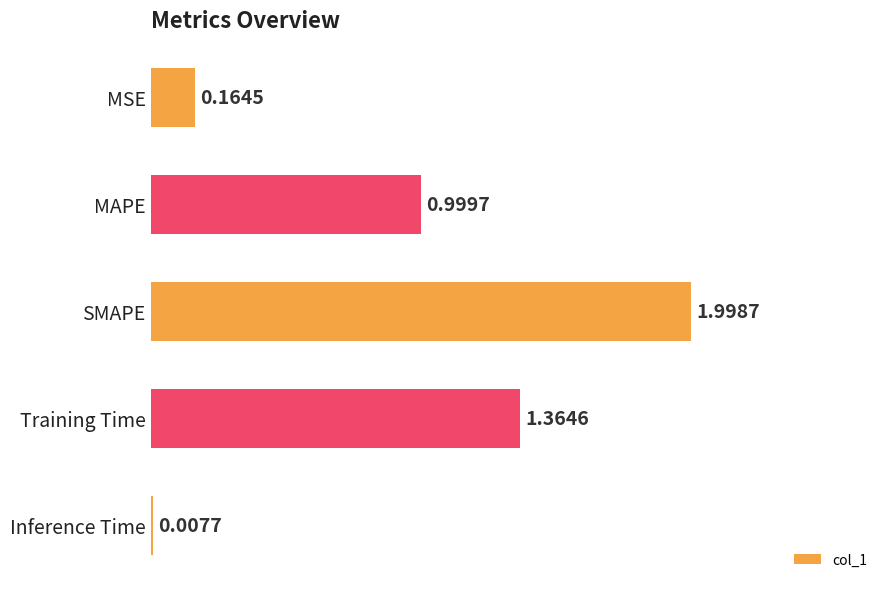

What is the sum of all values?

4.5